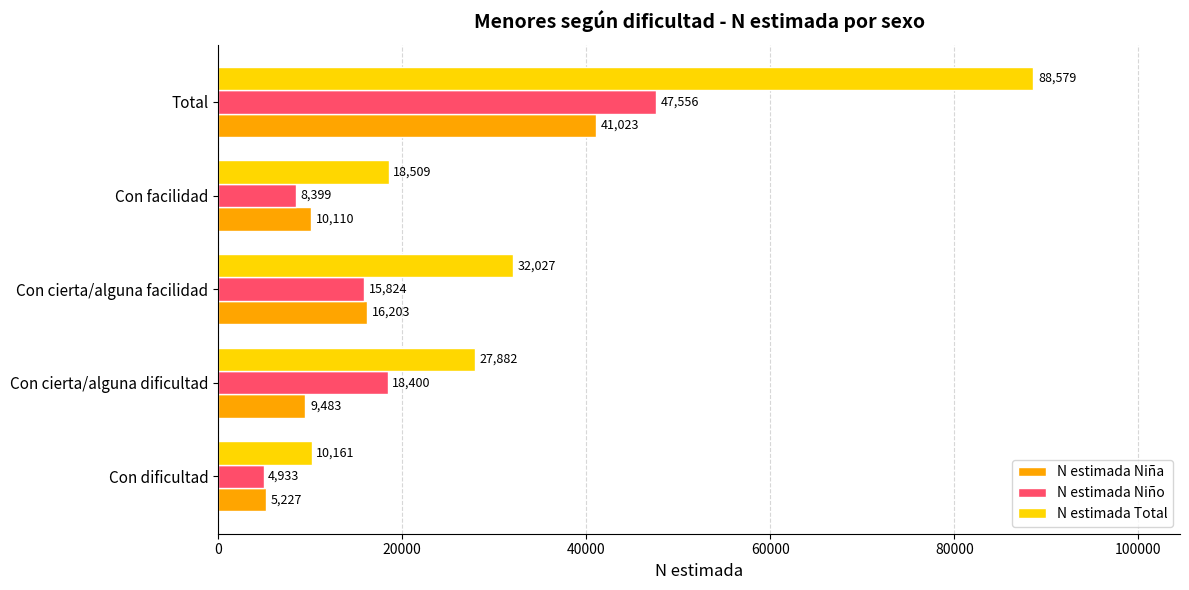

The N estimada Niña series shows 16203 at Con cierta/alguna facilidad. True or false?

True